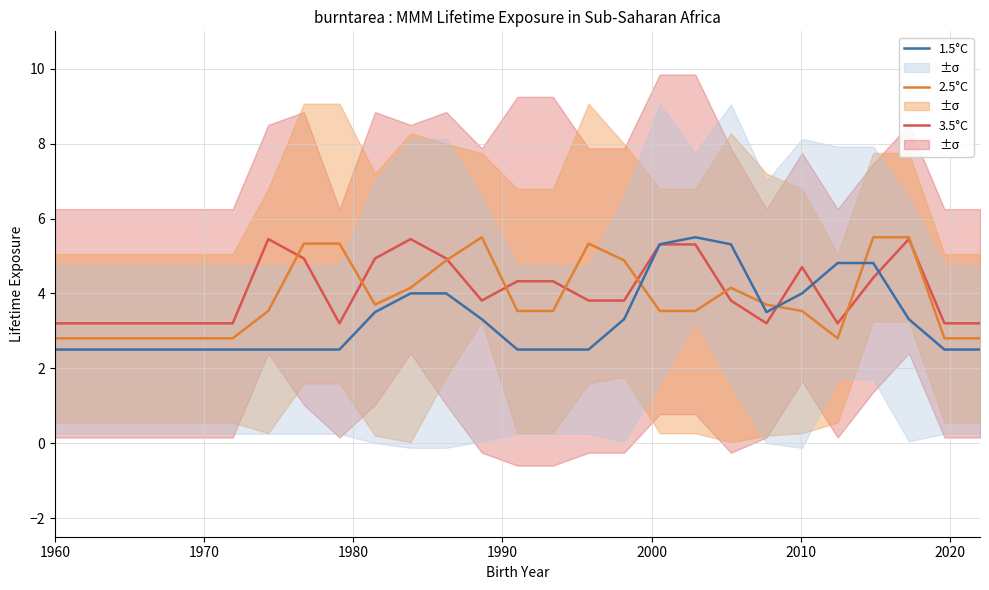

How many lines are shown in the chart?

3